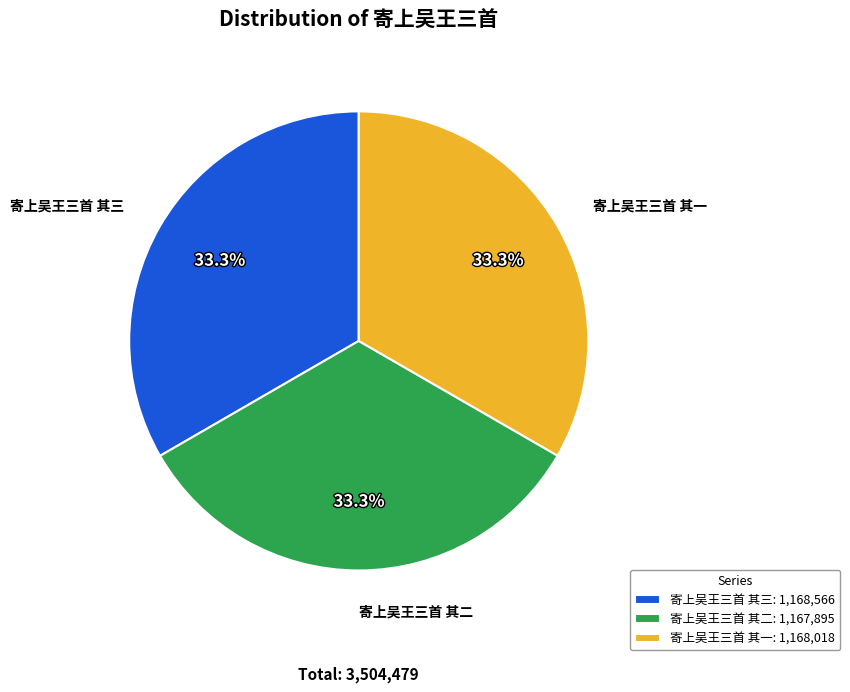

To the nearest percent, what portion does 寄上吴王三首 其三 represent?

33%